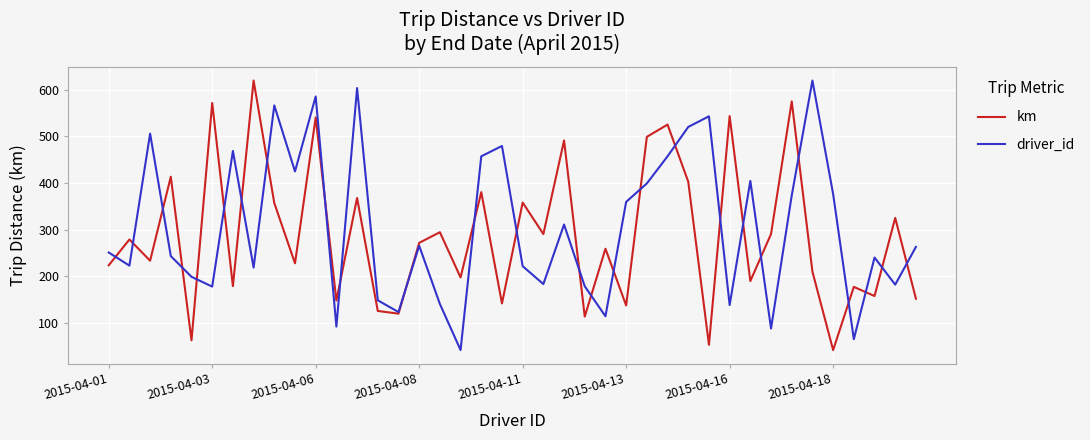

What are all the series names shown in the legend?

km, driver_id